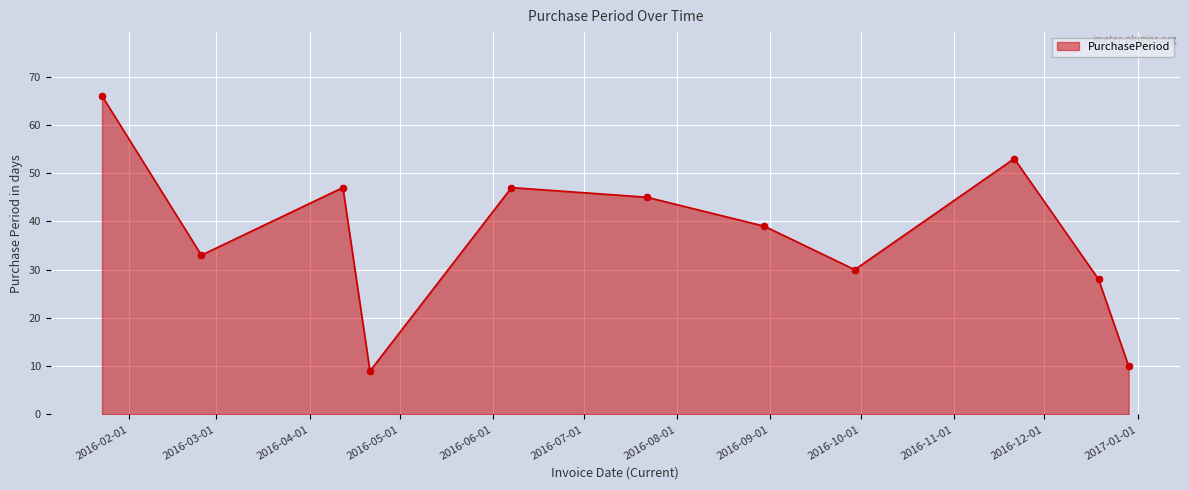

How many interior local valleys (lower than both neighbors) does the data have?

3